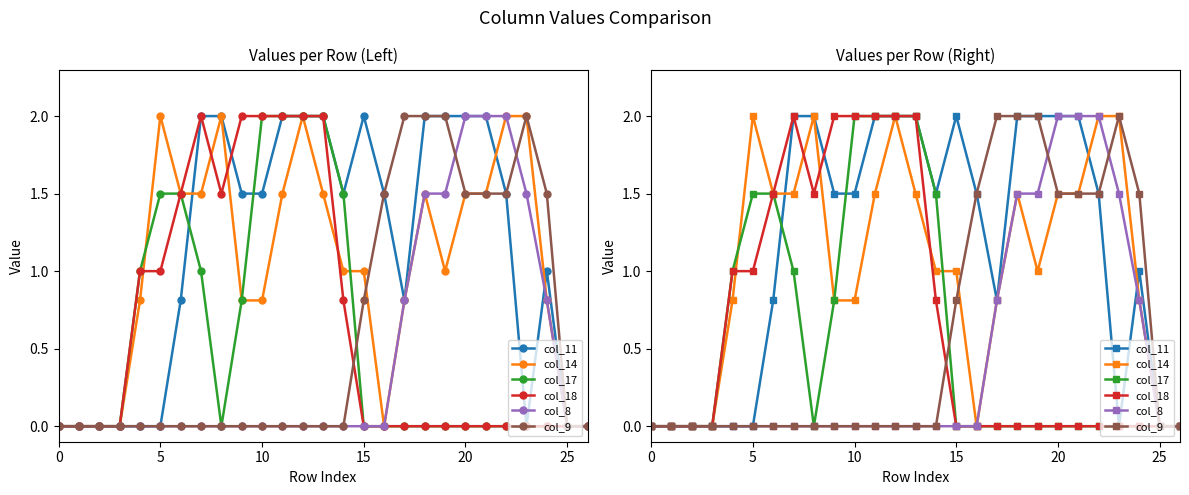

Reading left to right, transcribe all the data shown in this chart.

col_11: 0.0	0.0	0.0	0.0	0.0	0.0	0.8	2.0	2.0	1.5	1.5	2.0	2.0	2.0	1.5	2.0	1.5	0.8	2.0	2.0	2.0	2.0	1.5	0.0	1.0	0.0	0.0
col_14: 0.0	0.0	0.0	0.0	0.8	2.0	1.5	1.5	2.0	0.8	0.8	1.5	2.0	1.5	1.0	1.0	0.0	0.8	1.5	1.0	1.5	1.5	2.0	2.0	0.8	0.0	0.0
col_17: 0.0	0.0	0.0	0.0	1.0	1.5	1.5	1.0	0.0	0.8	2.0	2.0	2.0	2.0	1.5	0.0	0.0	0.0	0.0	0.0	0.0	0.0	0.0	0.0	0.0	0.0	0.0
col_18: 0.0	0.0	0.0	0.0	1.0	1.0	1.5	2.0	1.5	2.0	2.0	2.0	2.0	2.0	0.8	0.0	0.0	0.0	0.0	0.0	0.0	0.0	0.0	0.0	0.0	0.0	0.0
col_8: 0.0	0.0	0.0	0.0	0.0	0.0	0.0	0.0	0.0	0.0	0.0	0.0	0.0	0.0	0.0	0.0	0.0	0.8	1.5	1.5	2.0	2.0	2.0	1.5	0.8	0.0	0.0
col_9: 0.0	0.0	0.0	0.0	0.0	0.0	0.0	0.0	0.0	0.0	0.0	0.0	0.0	0.0	0.0	0.8	1.5	2.0	2.0	2.0	1.5	1.5	1.5	2.0	1.5	0.0	0.0